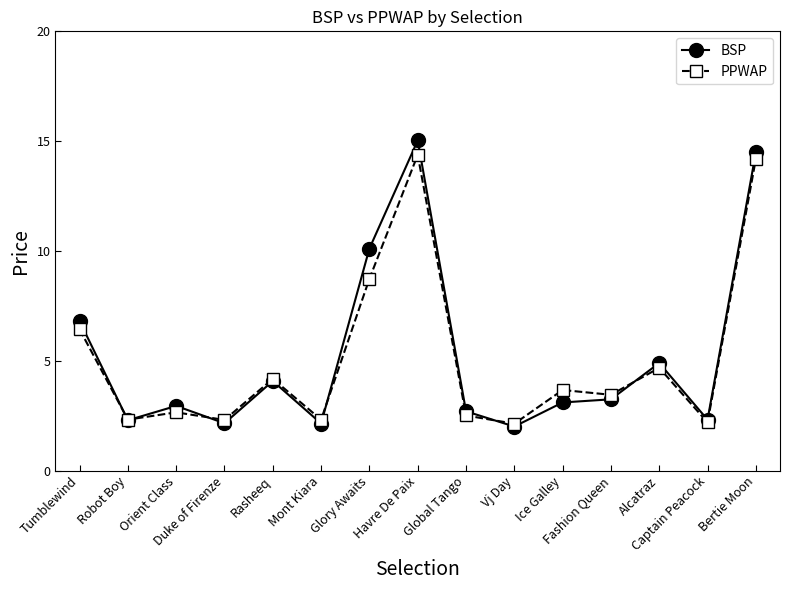

What is the value of the BSP point at the 5th from the left?

4.1